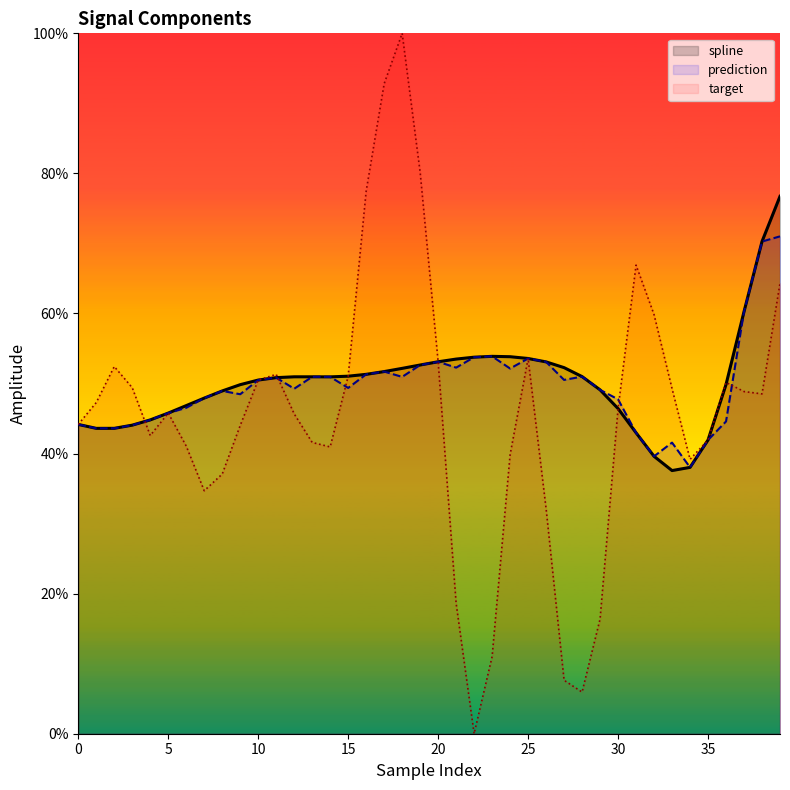

Reading left to right, transcribe all the data shown in this chart.

spline: 0=44.2	1=43.6	2=43.6	3=44.1	4=44.8	5=45.8	6=46.8	7=47.9	8=48.9	9=49.8	10=50.5	11=50.8	12=51.0	13=51.0	14=51.0	15=51.0	16=51.3	17=51.7	18=52.2	19=52.6	20=53.1	21=53.5	22=53.8	23=53.9	24=53.8	25=53.6	26=53.1	27=52.3	28=51.0	29=49.1	30=46.4	31=43.0	32=39.6	33=37.6	34=38.0	35=41.9	36=49.9	37=60.3	38=70.3	39=76.7
prediction: 0=44.2	1=43.6	2=43.6	3=44.1	4=44.8	5=45.8	6=46.5	7=47.9	8=48.9	9=48.5	10=50.5	11=50.8	12=49.3	13=51.0	14=51.0	15=49.4	16=51.3	17=51.7	18=50.9	19=52.6	20=53.1	21=52.3	22=53.8	23=53.9	24=52.1	25=53.6	26=53.1	27=50.5	28=51.0	29=49.1	30=47.7	31=43.0	32=39.6	33=41.6	34=38.0	35=41.9	36=44.6	37=60.3	38=70.3	39=71.0
target: 0=44.2	1=47.3	2=52.4	3=49.4	4=42.6	5=45.8	6=41.1	7=34.7	8=37.1	9=44.0	10=50.5	11=51.3	12=45.7	13=41.6	14=41.0	15=51.0	16=77.5	17=92.8	18=100.0	19=80.2	20=53.1	21=18.6	22=0.0	23=11.0	24=39.8	25=53.6	26=32.1	27=7.6	28=5.9	29=16.4	30=46.4	31=66.9	32=59.8	33=49.3	34=39.2	35=41.9	36=50.2	37=48.9	38=48.5	39=64.3